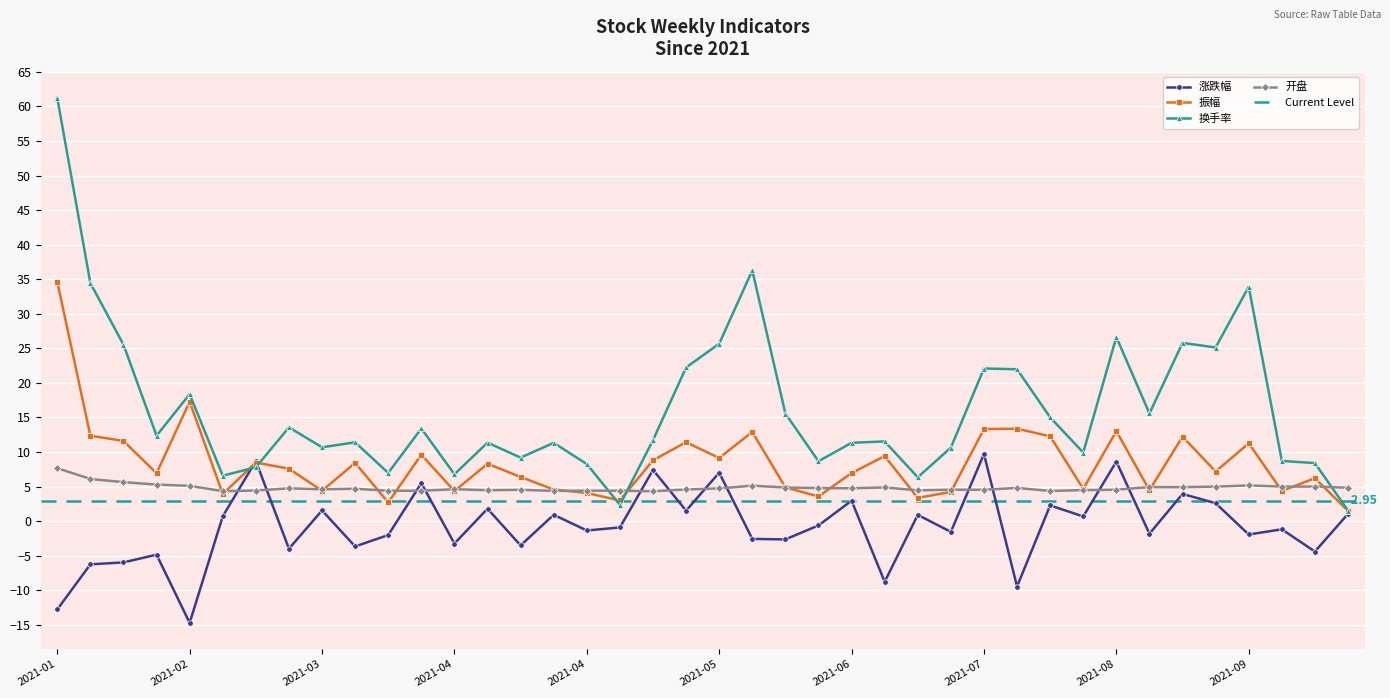

How many lines are shown in the chart?

4